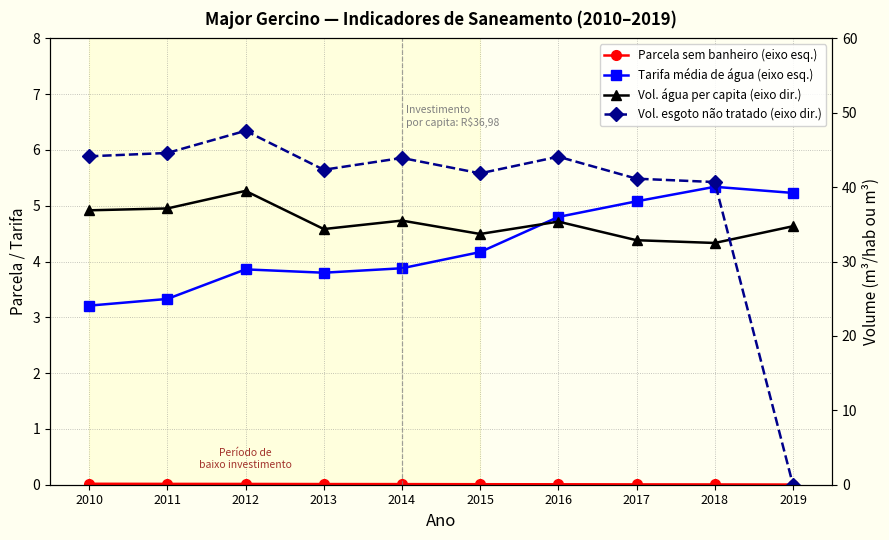

What is the highest value of the Vol. esgoto não tratado (eixo dir.) series?

47.6